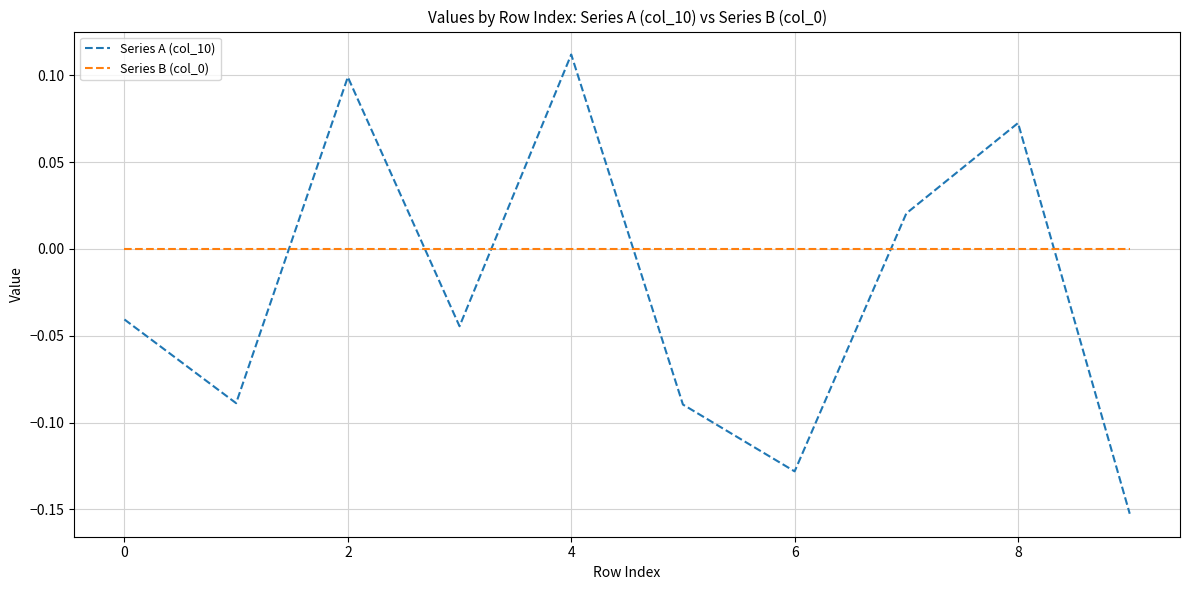

True or false: Series B (col_0) and Series A (col_10) cross at least once.

True